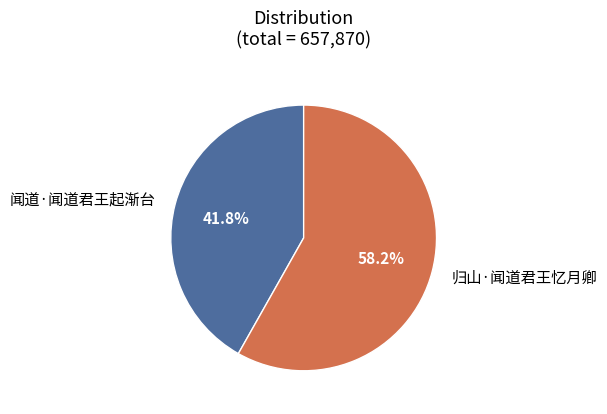

Which slice is the smallest?

闻道·闻道君王起渐台